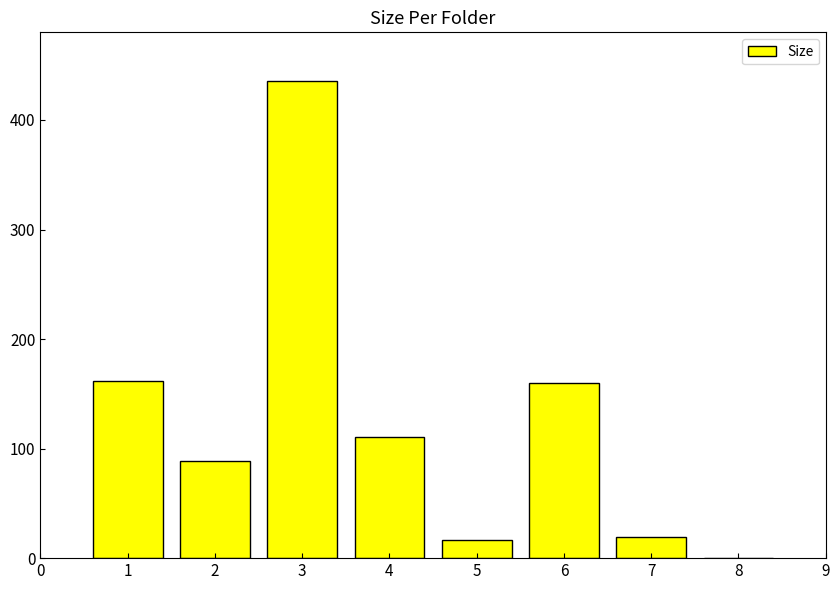

Which has a higher value, 5 or 6?

6